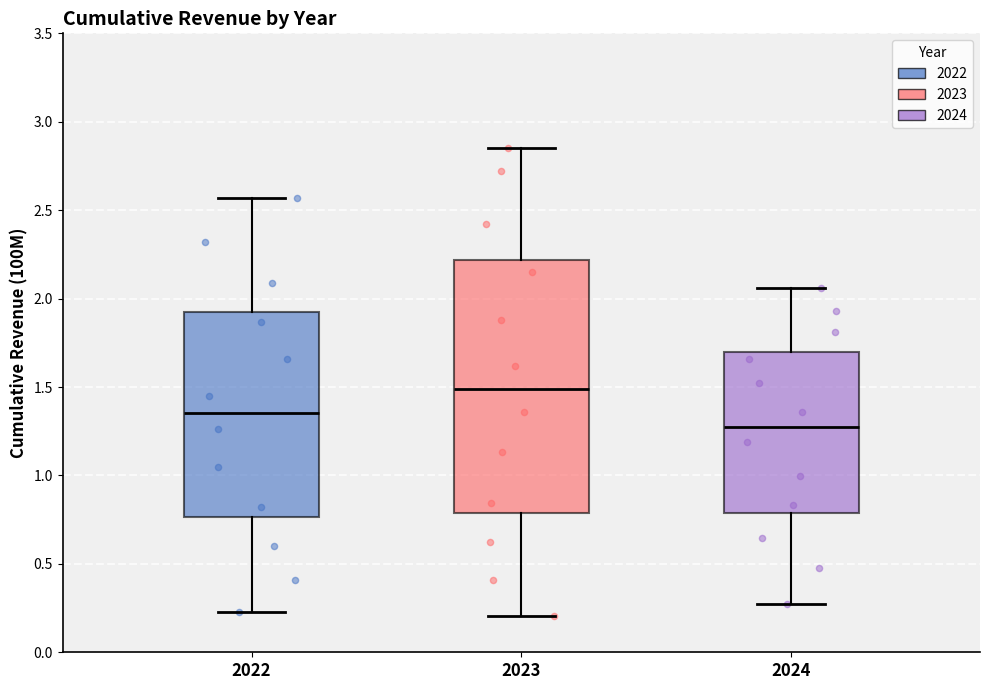

Where is the upper edge of the box at x = 2024 on the y-axis? The values are not printed on the chart, so give them approximately, as read against the axis.

1.70